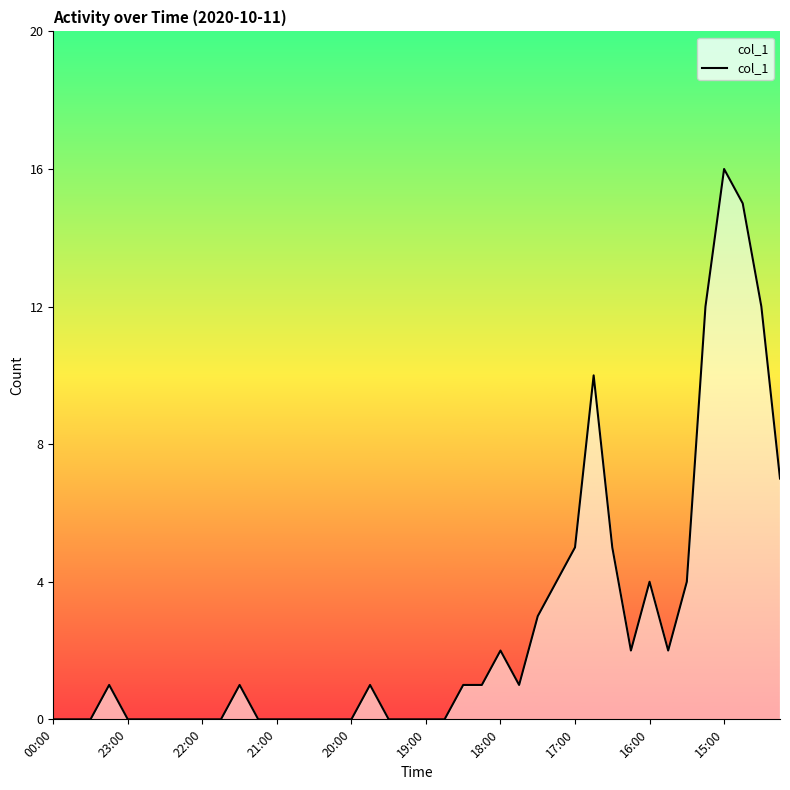

What is the maximum value shown in the chart?

16